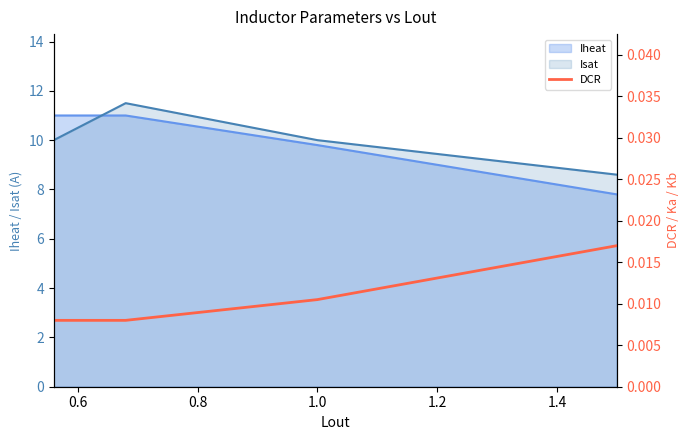

Which series ends up on top after the final intersection of Isat and Iheat?

Isat